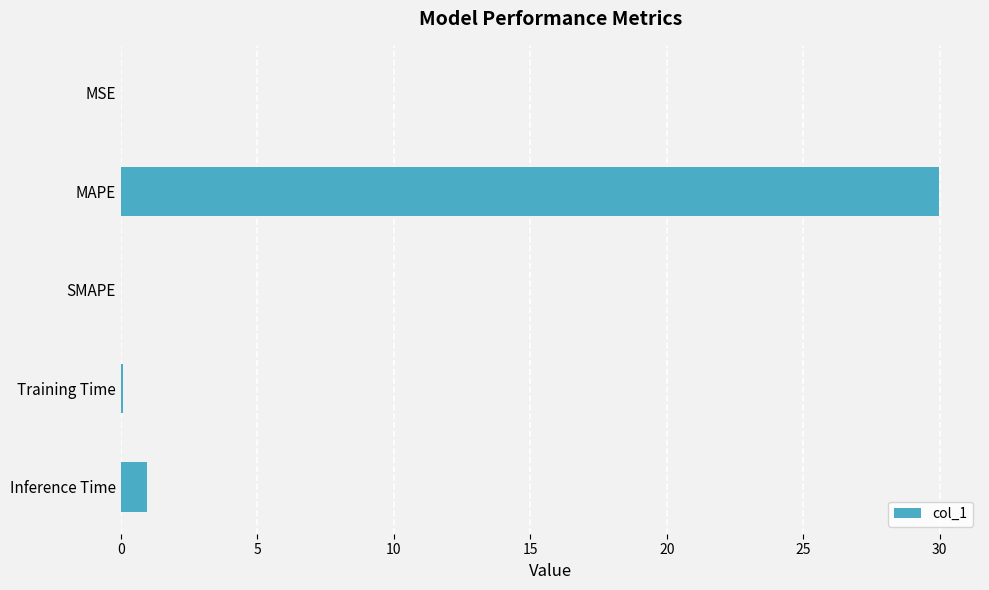

How many distinct data groups are displayed?

1